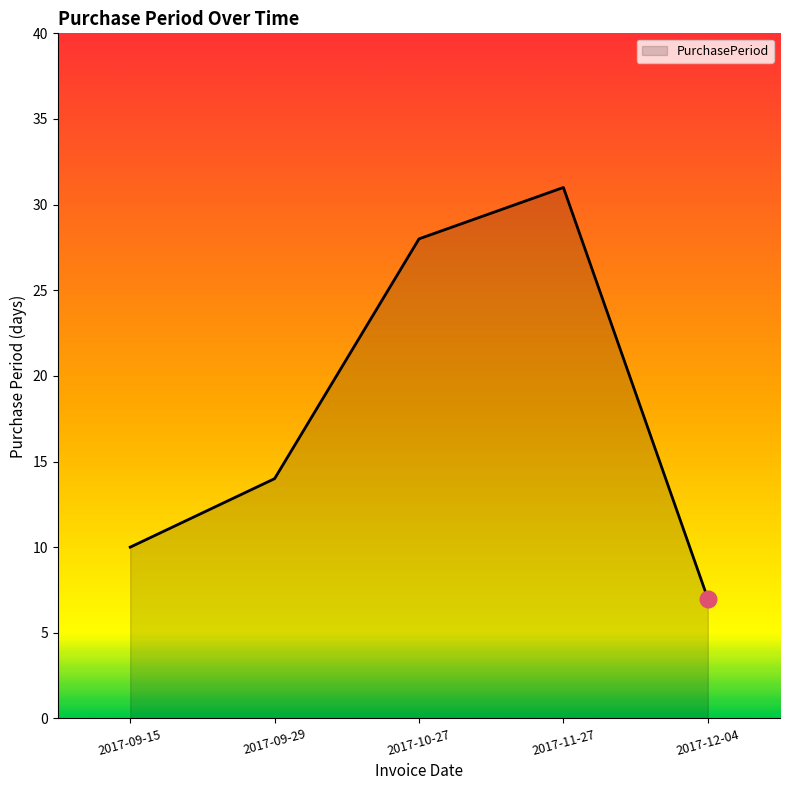

What is the minimum value shown in the chart?

7